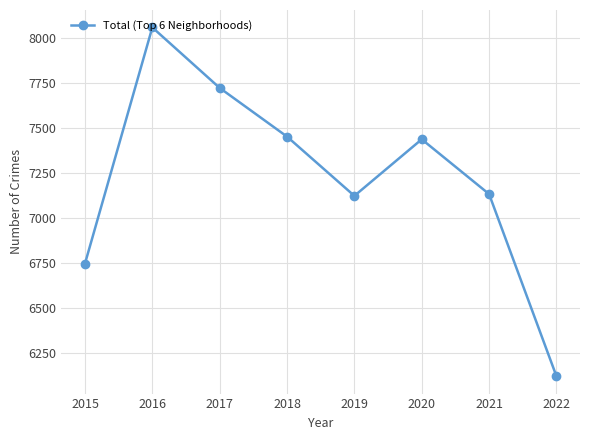

Approximately how many times larger is the value at 2016 compared to 2019?

1.1